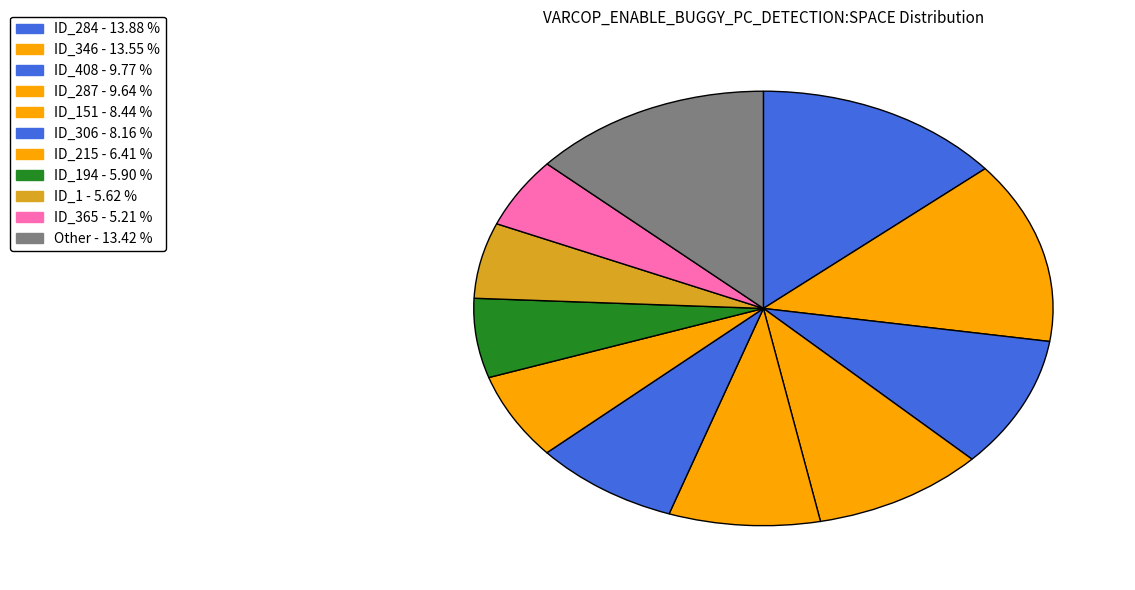

Count the number of slices in the pie.

11